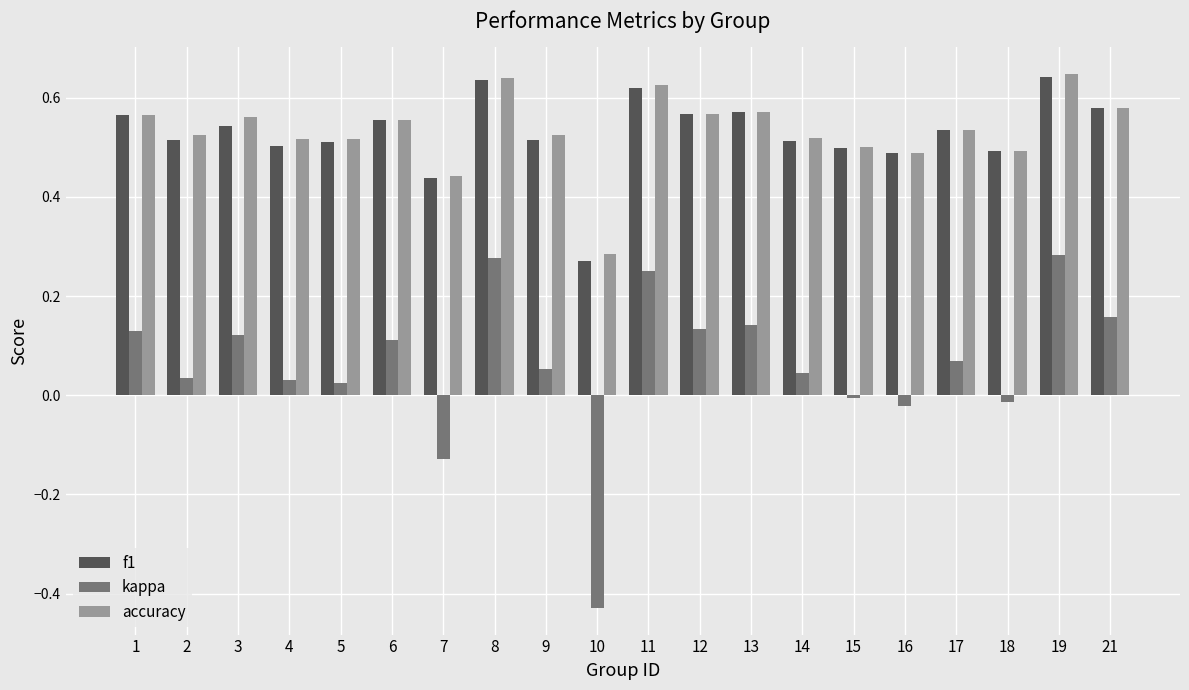

Is it true that f1 equals 0.5 at 18?

True